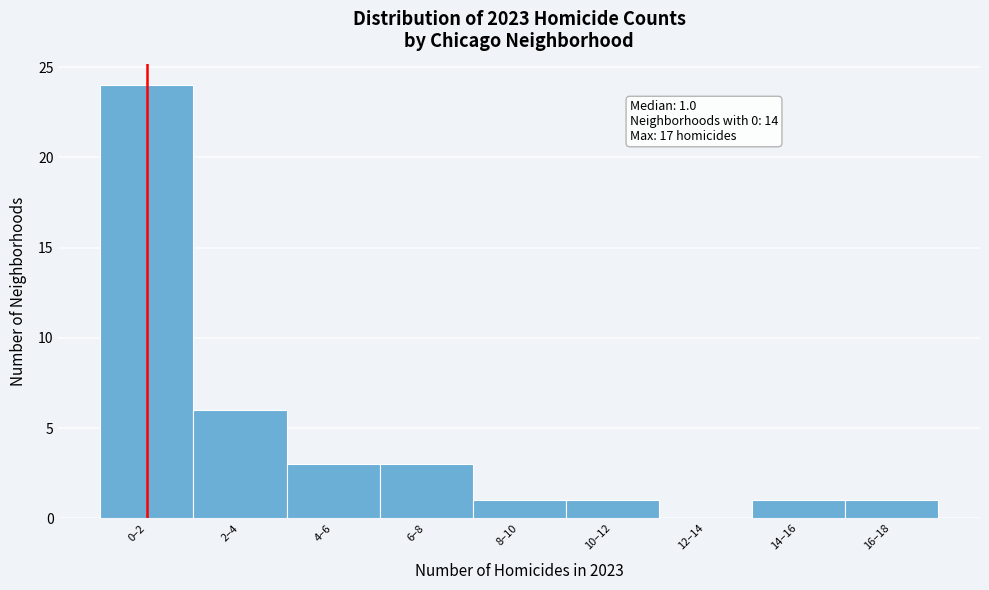

Reading left to right, what are all the values shown in this chart?

0–2=24	2–4=6	4–6=3	6–8=3	8–10=1	10–12=1	12–14=0	14–16=1	16–18=1